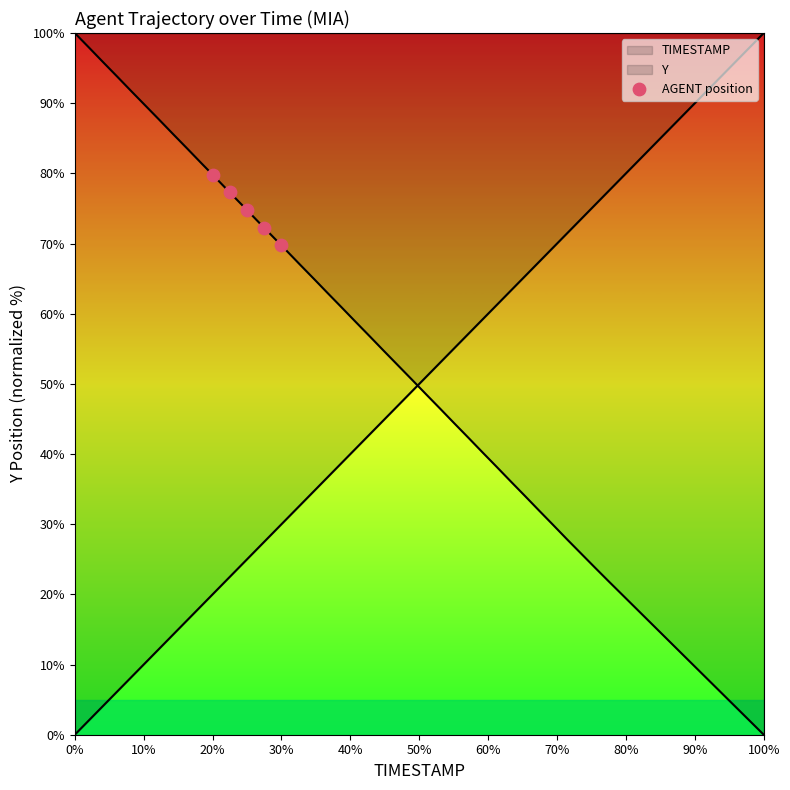

What is the change in value from 10% to 20%?

-2.5